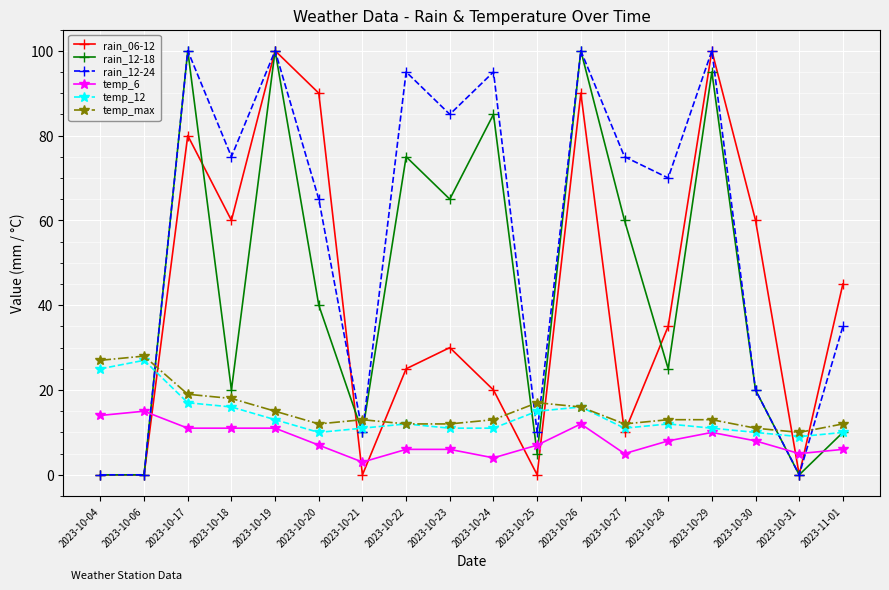

Which series ends up on top after the final intersection of temp_6 and rain_12-18?

rain_12-18